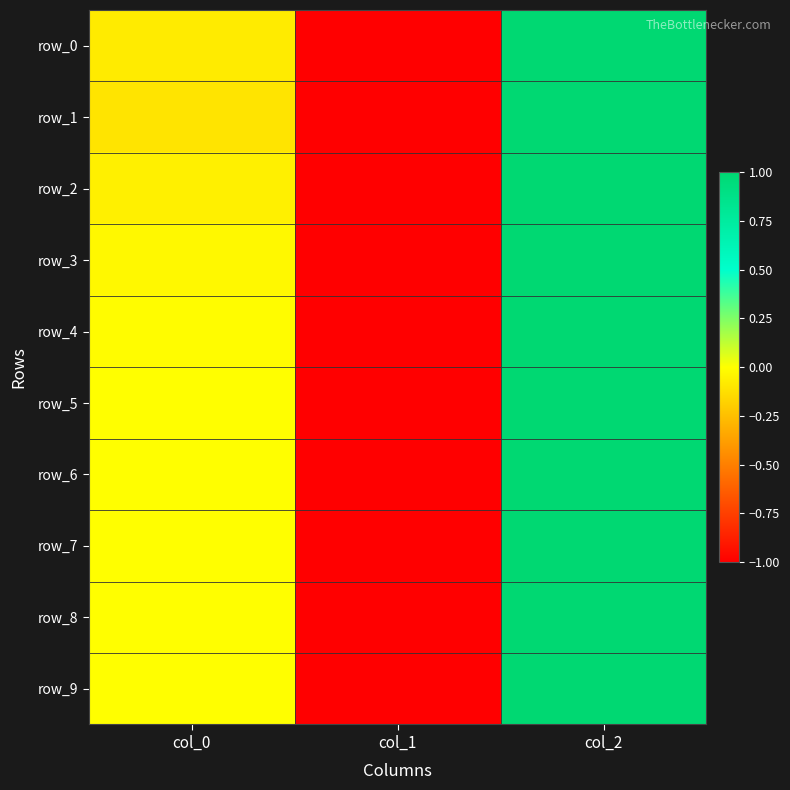

How many positive values does the row_3 series have?

1